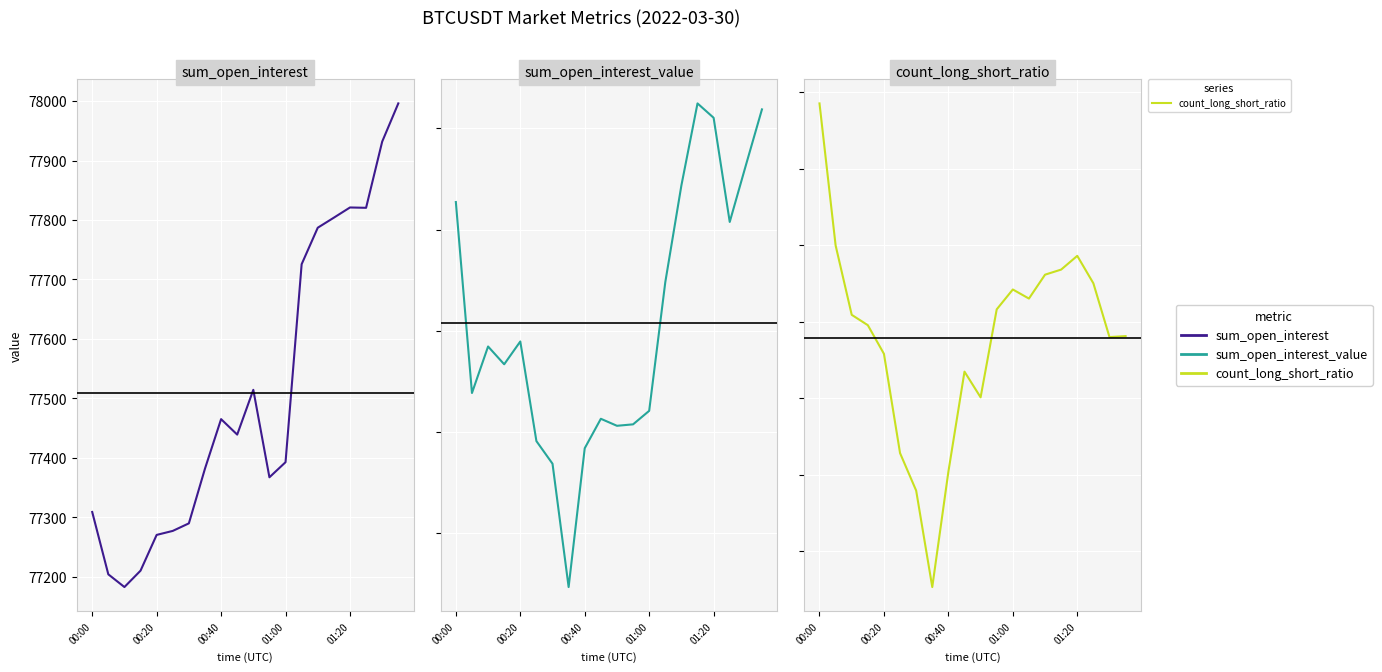

What are all the series names shown in the legend?

sum_open_interest, sum_open_interest_value, count_long_short_ratio